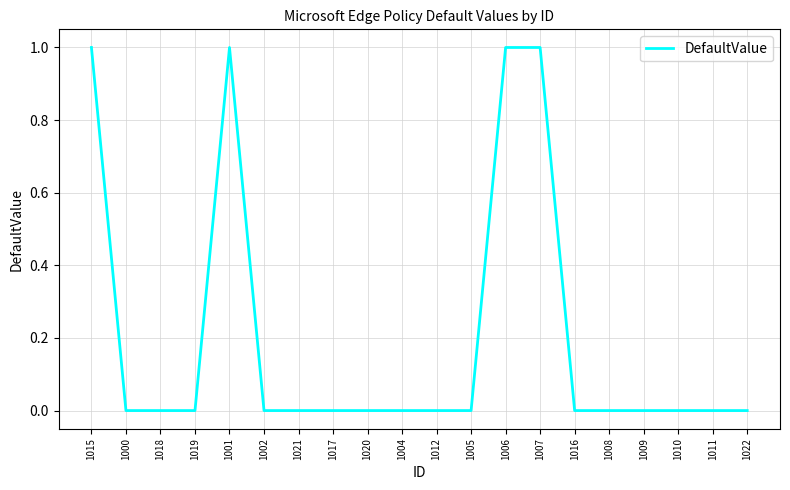

The value at 1000 is -1. True or false?

False